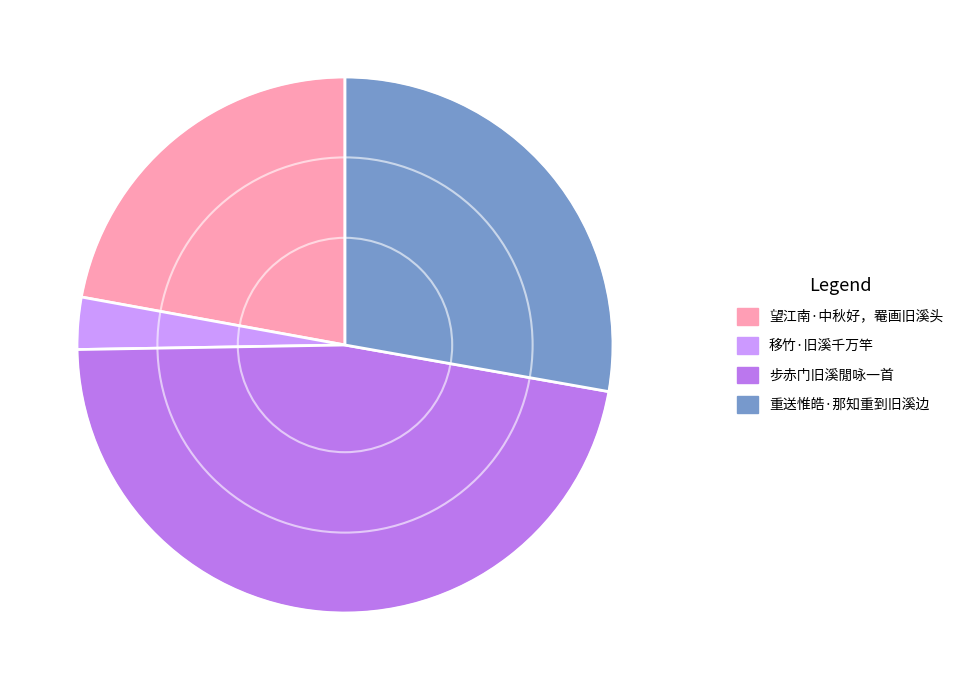

Do 望江南·中秋好，罨画旧溪头 and 步赤门旧溪閒咏一首 together represent more than half of the pie?

Yes